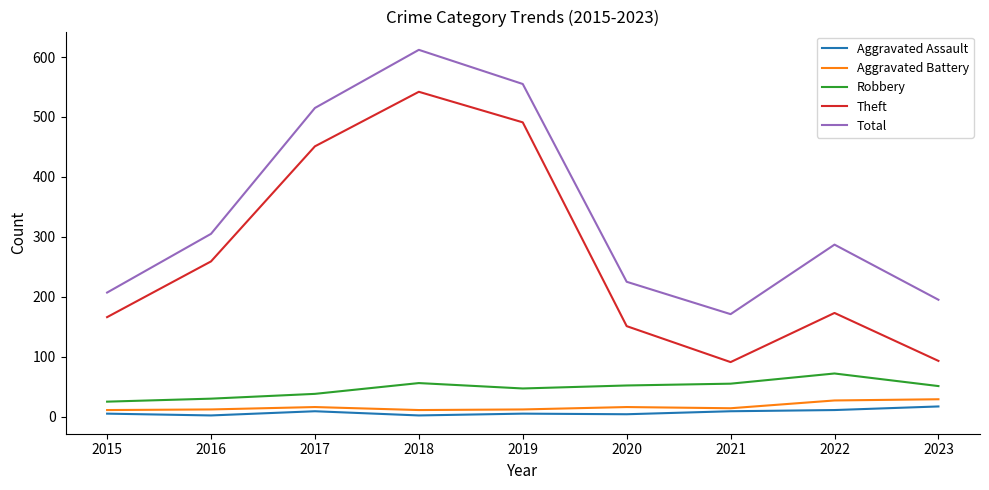

True or false: Total and Aggravated Battery cross at least once.

False